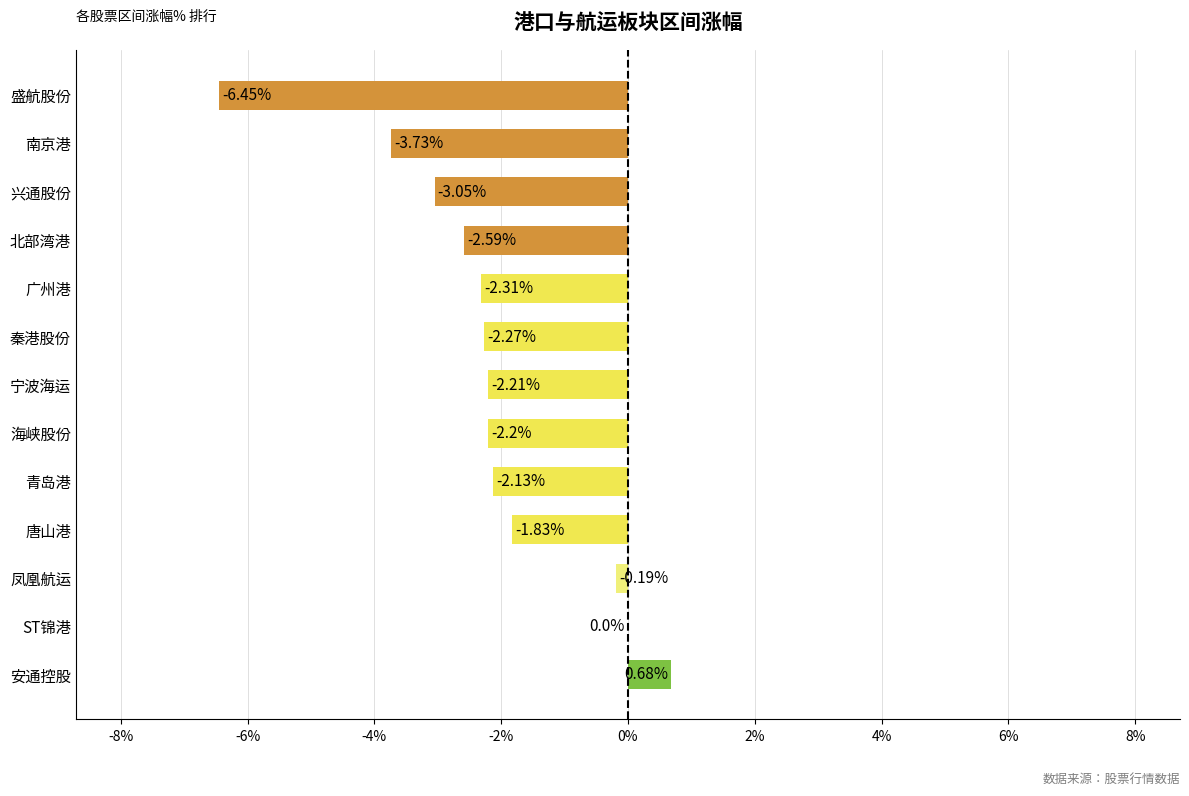

Which has a higher value, 南京港 or 秦港股份?

秦港股份